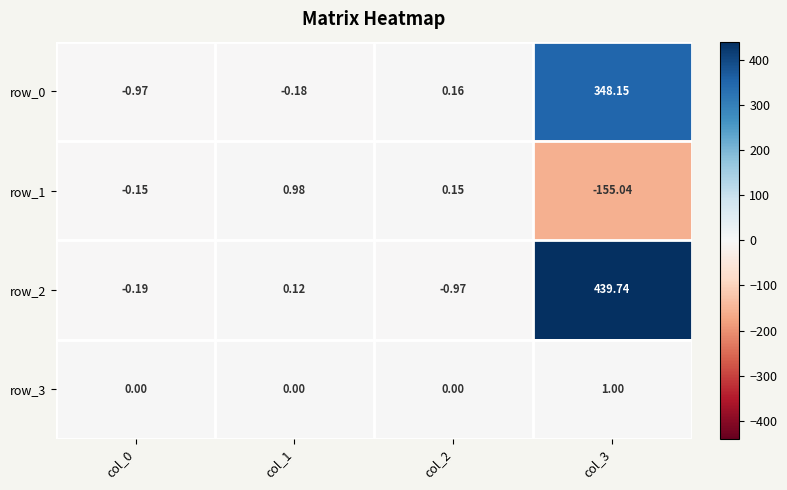

Is the value of row_1 at col_1 greater than the value of row_0 at col_0?

Yes